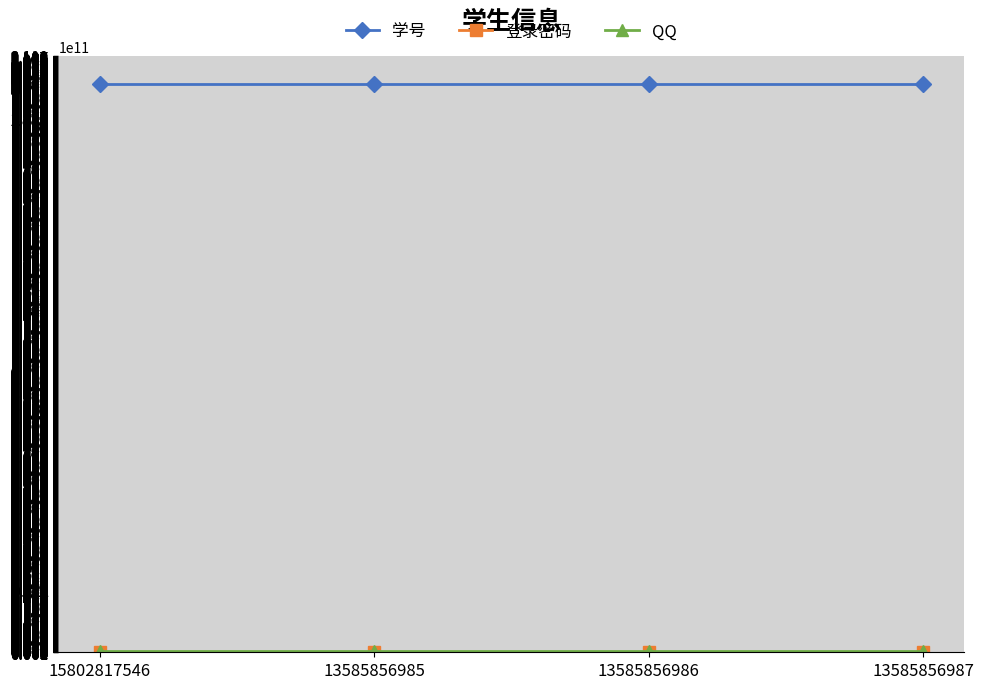

What is the total value across all series at 13585856986?

201517611972